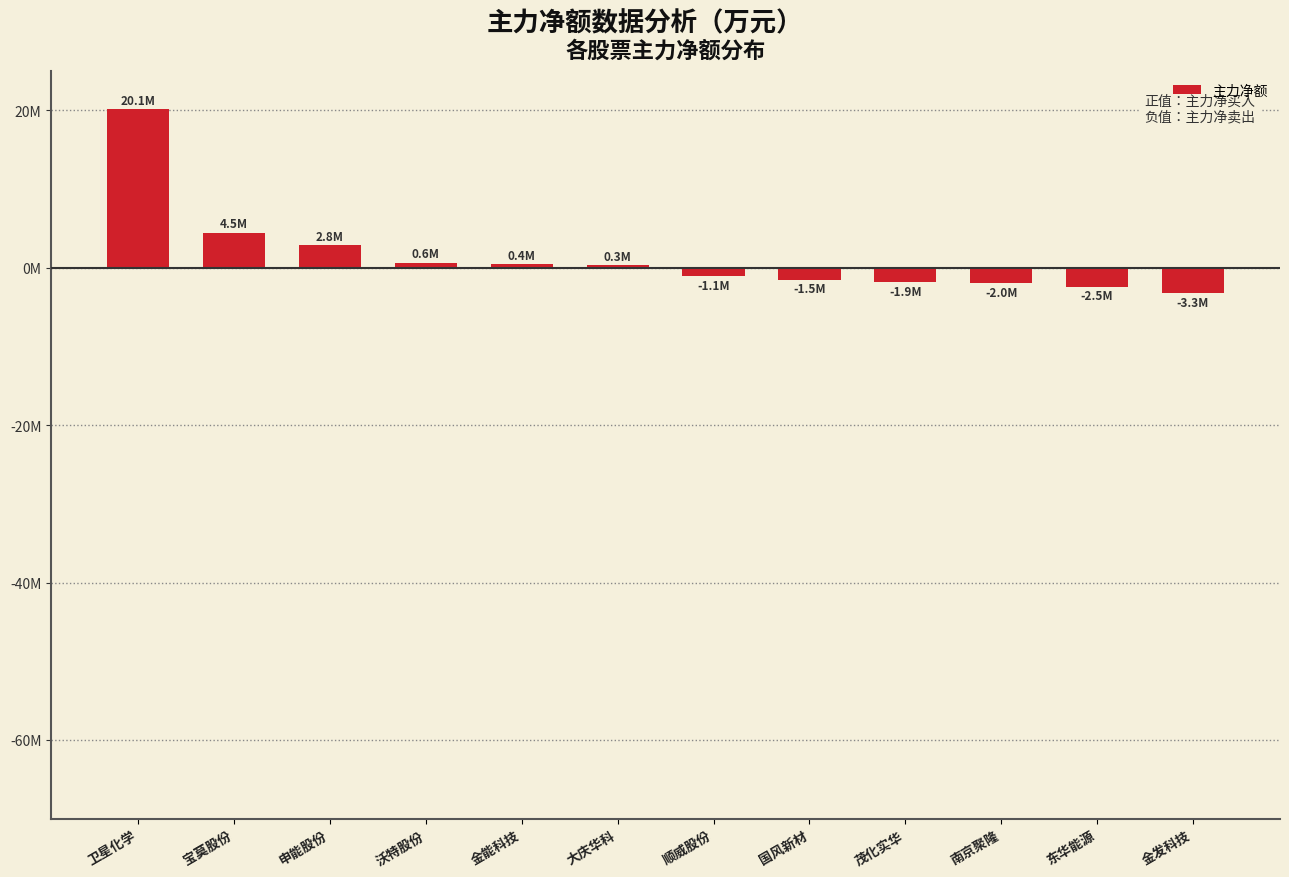

What position from the left is 金发科技?

12